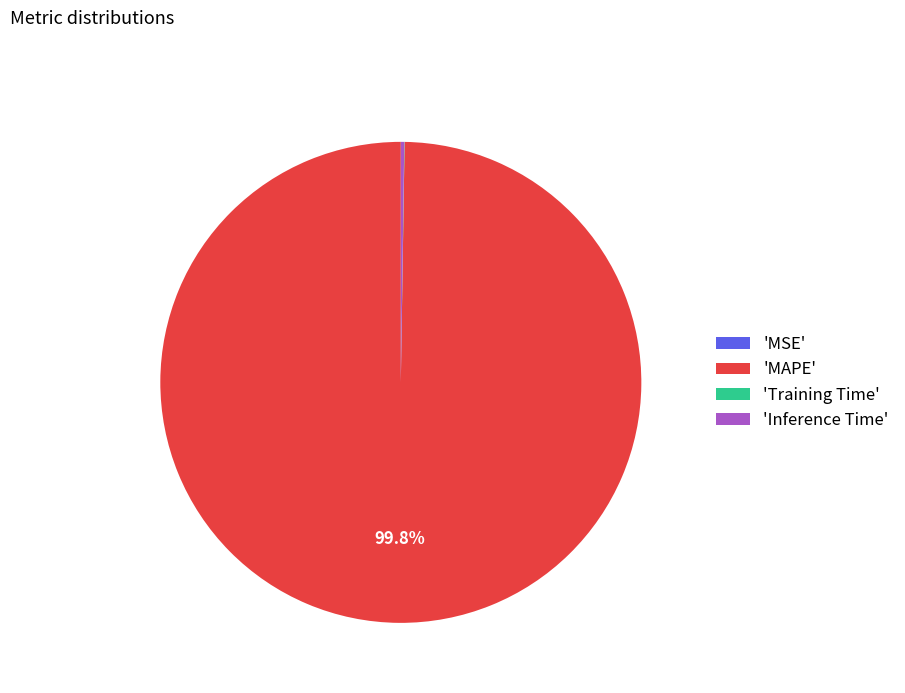

Does any single category account for the majority?

Yes